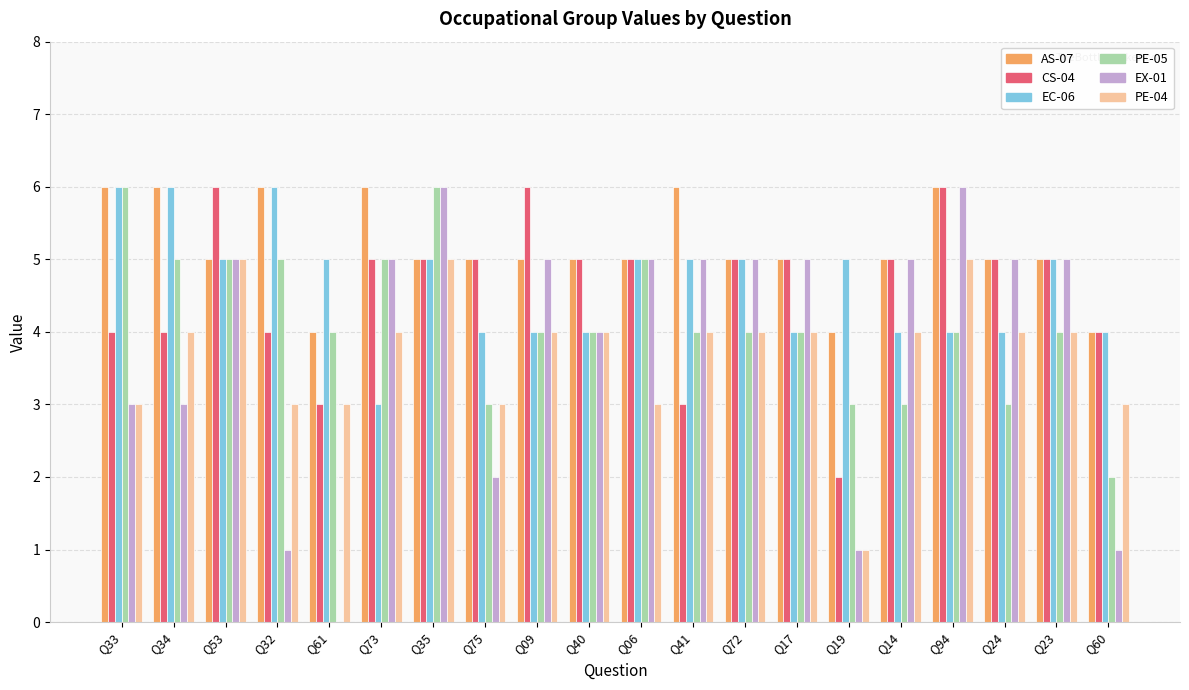

The value of AS-07 at Q34 is 6. True or false?

True